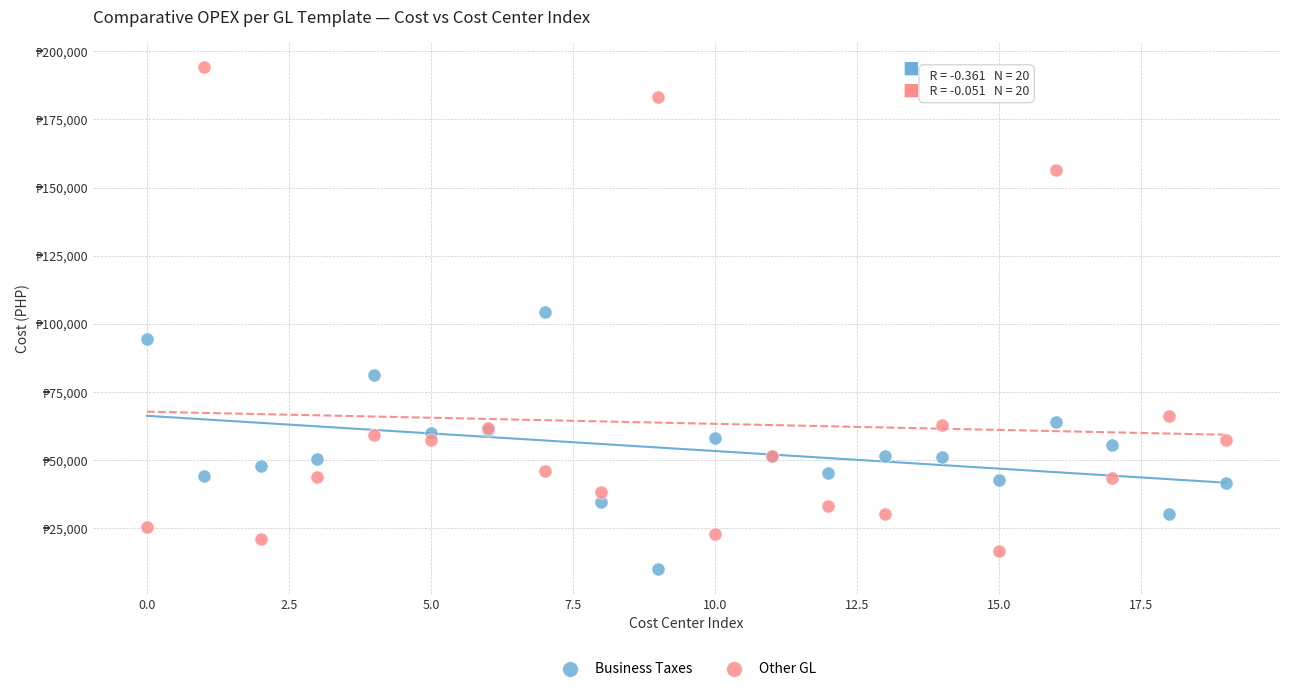

What are all the series names shown in the legend?

Business Taxes, Other GL